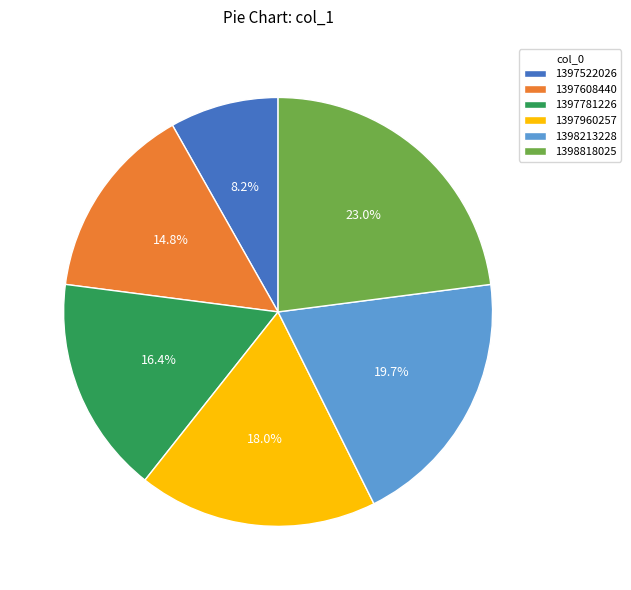

Does 1398213228 represent more than half of the total?

No